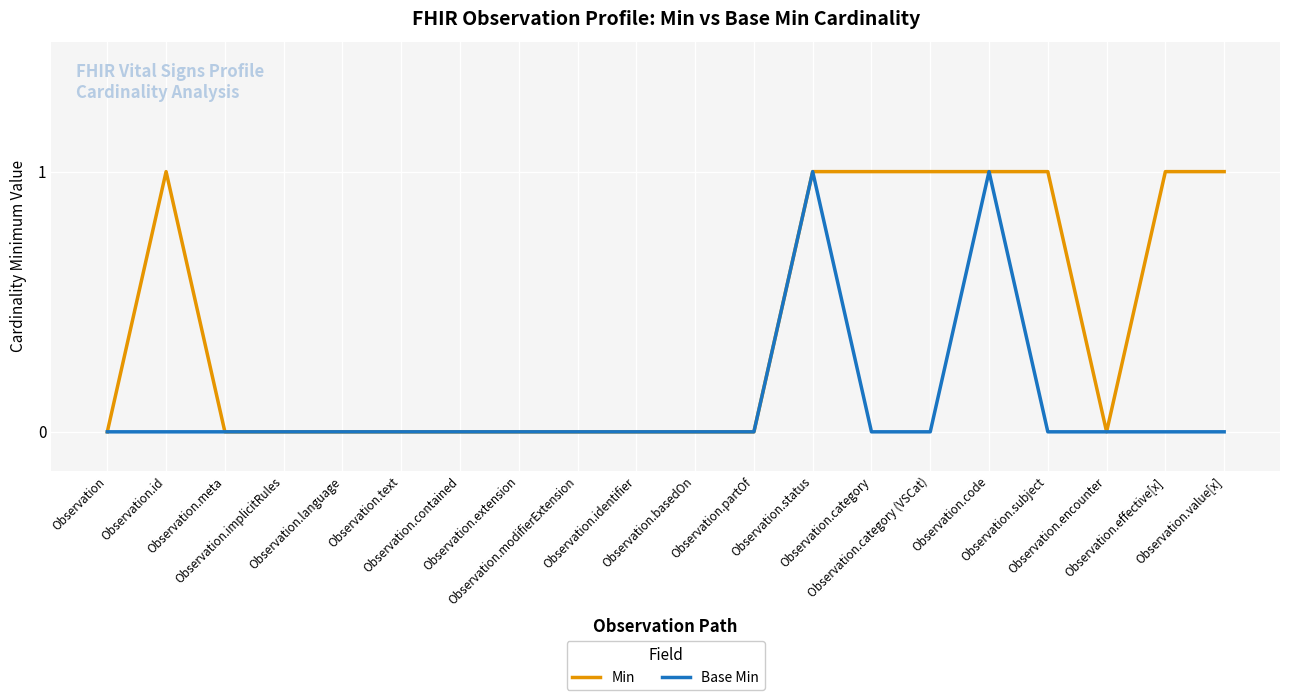

Which series has the largest total across all categories?

Min